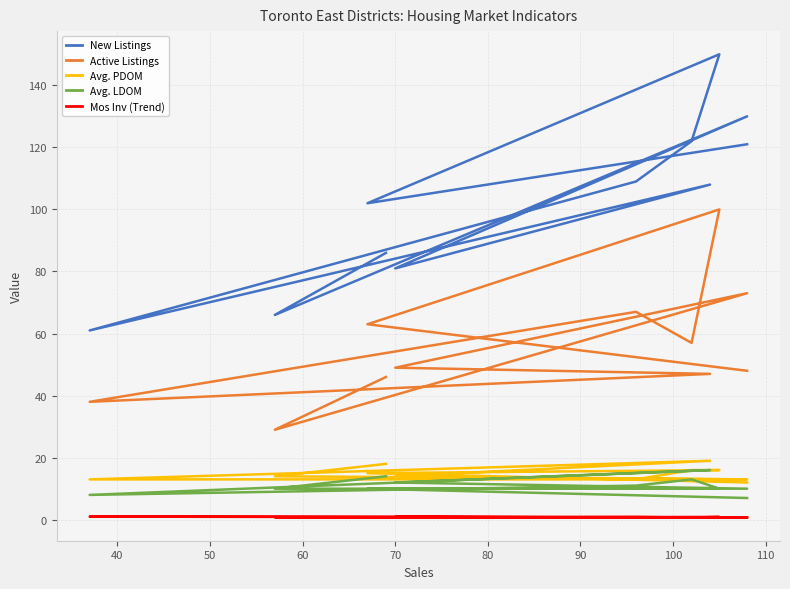

Between 80 and 100, which is larger?

100